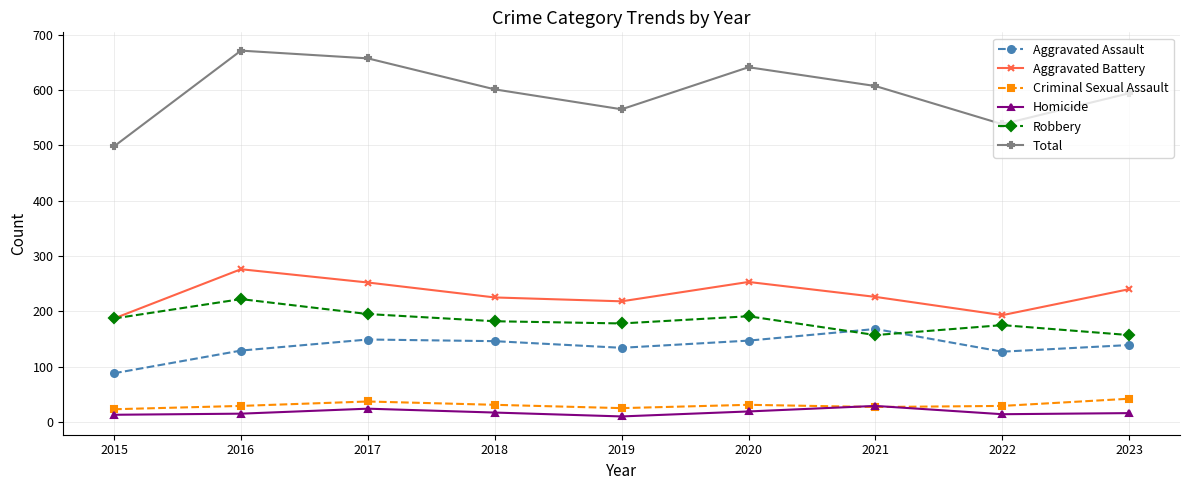

What is the minimum value shown in the chart?

10